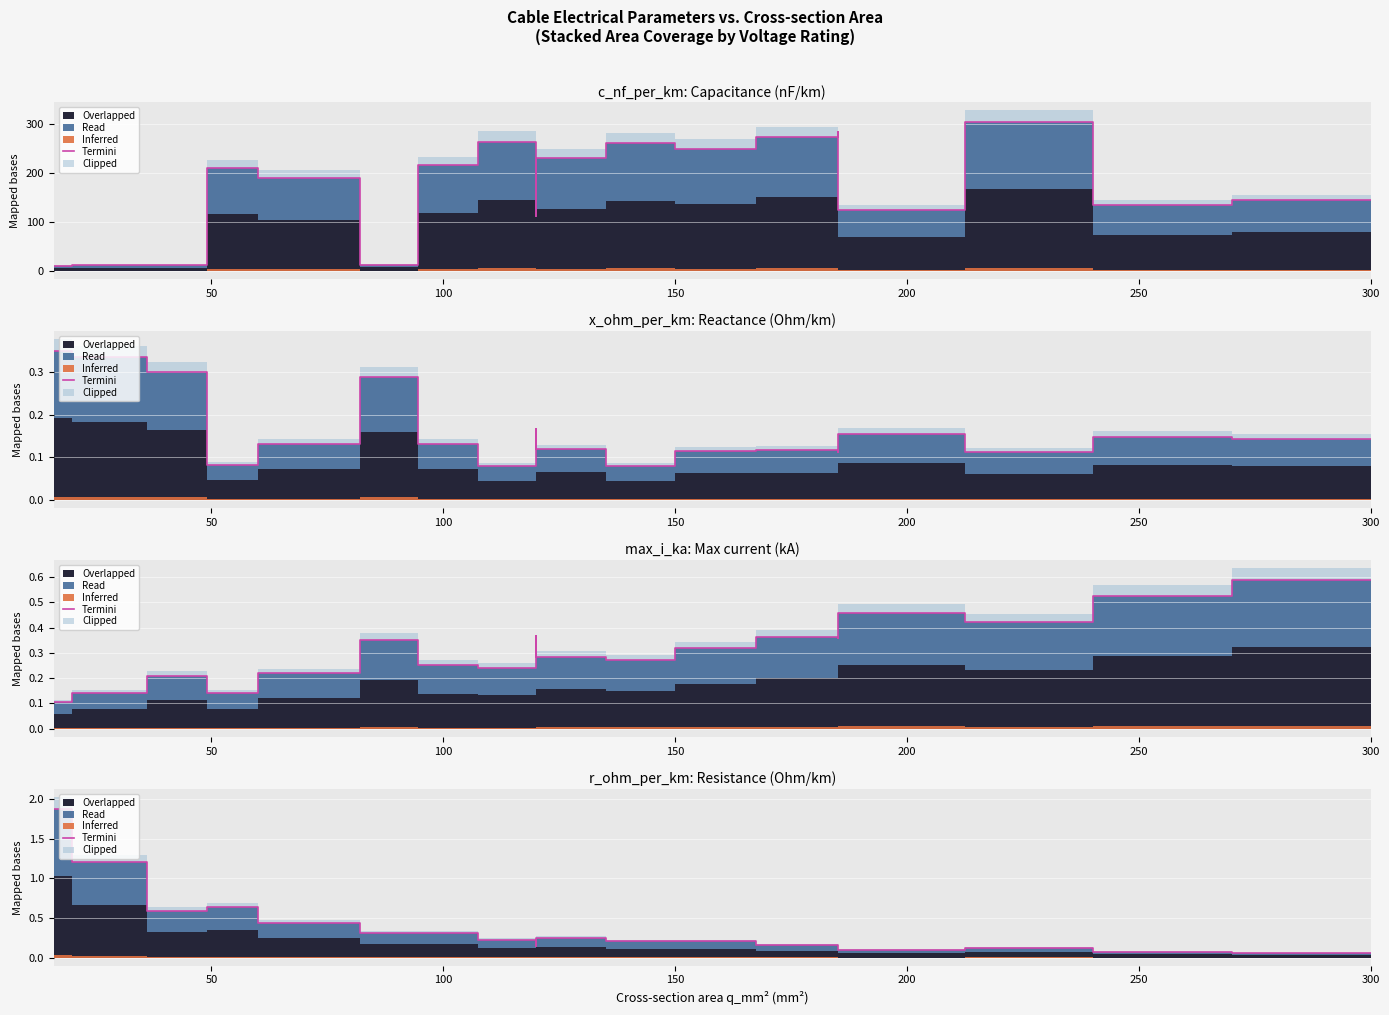

Does the chart display data point markers on the line(s)?

No